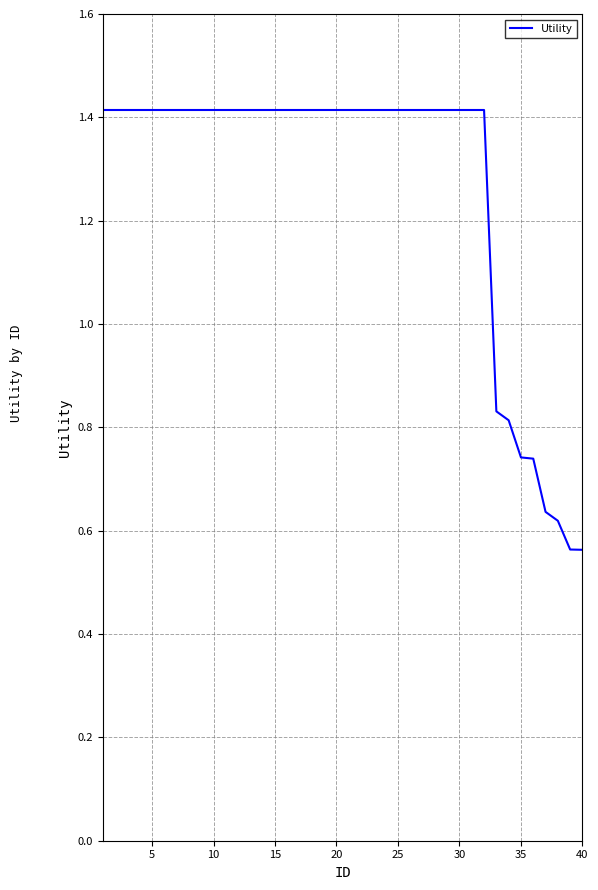

What is the greatest value displayed?

1.4